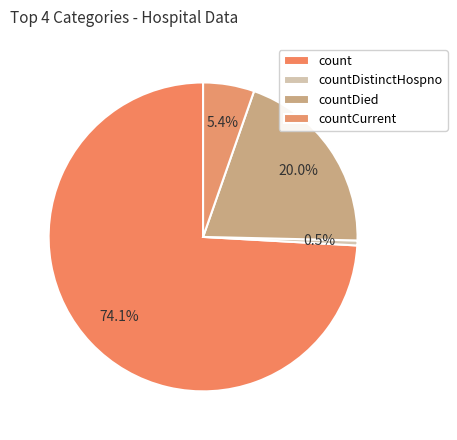

What is the ratio of the value at count to the value at countDistinctHospno?

143.1